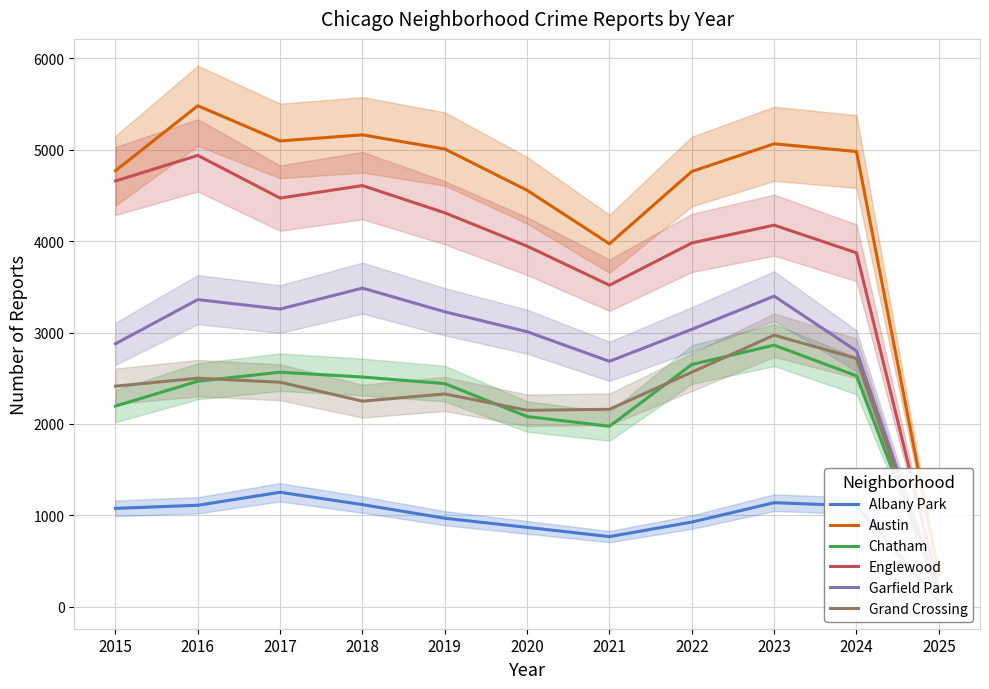

What is the difference between the maximum and second lowest values in the Grand Crossing series?

822